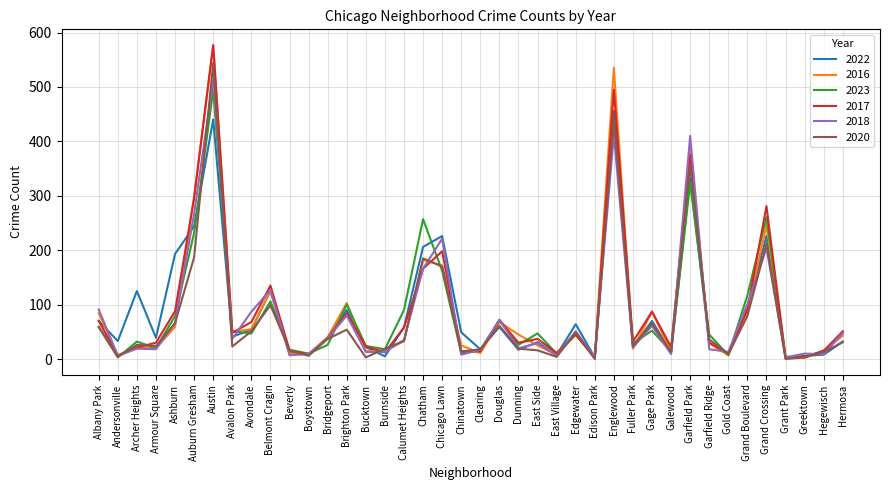

Is it true that 2023 equals 21 at Hermosa?

False